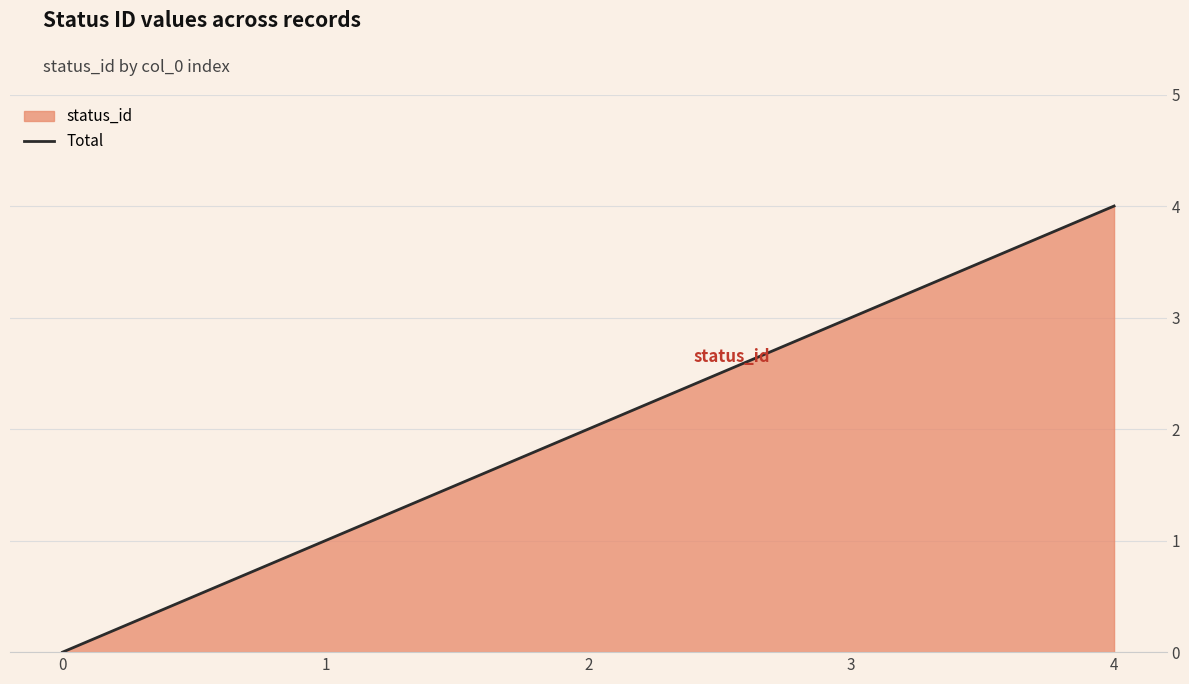

How many values are between 1 and 3?

3